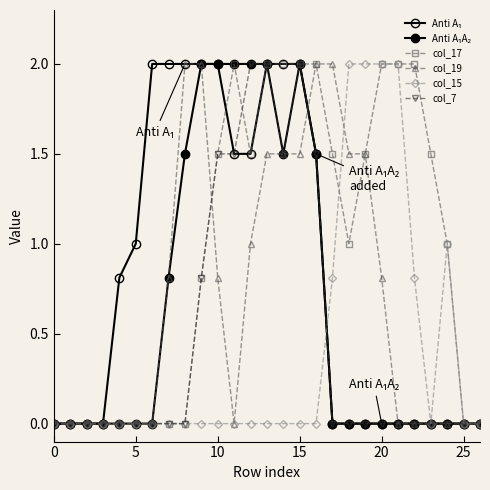

How many distinct data groups are displayed?

6